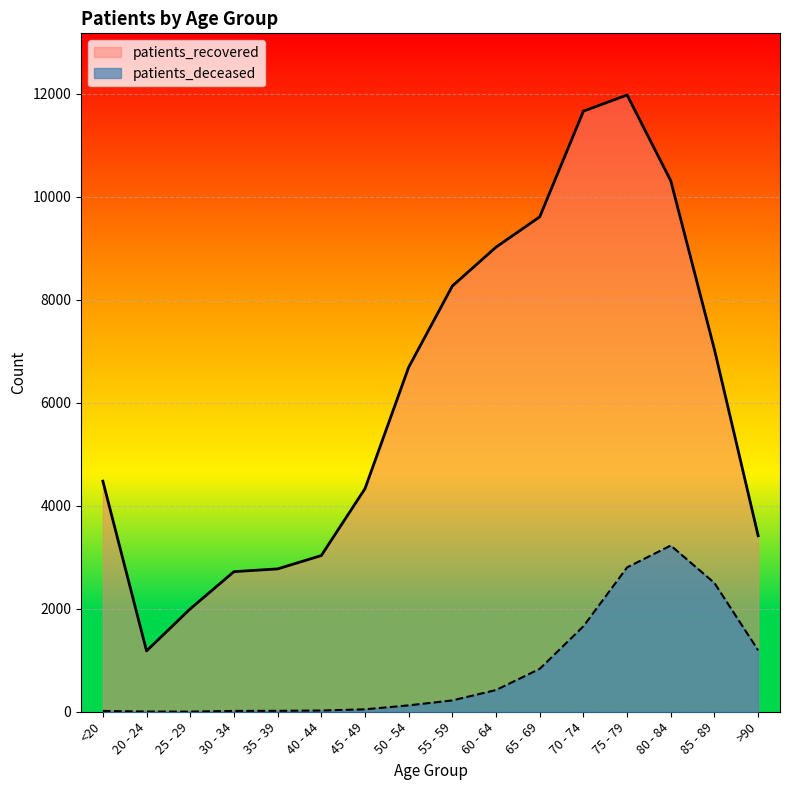

Does the chart display data point markers on the line(s)?

No